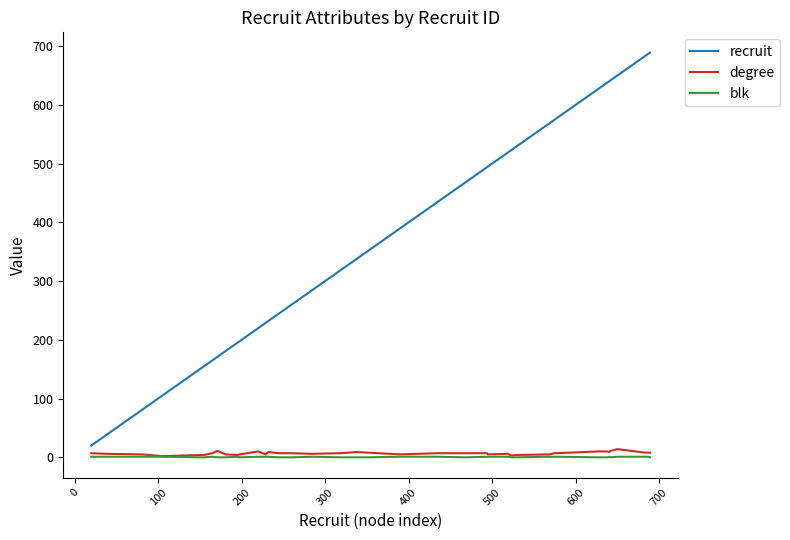

What is the greatest value displayed?

689